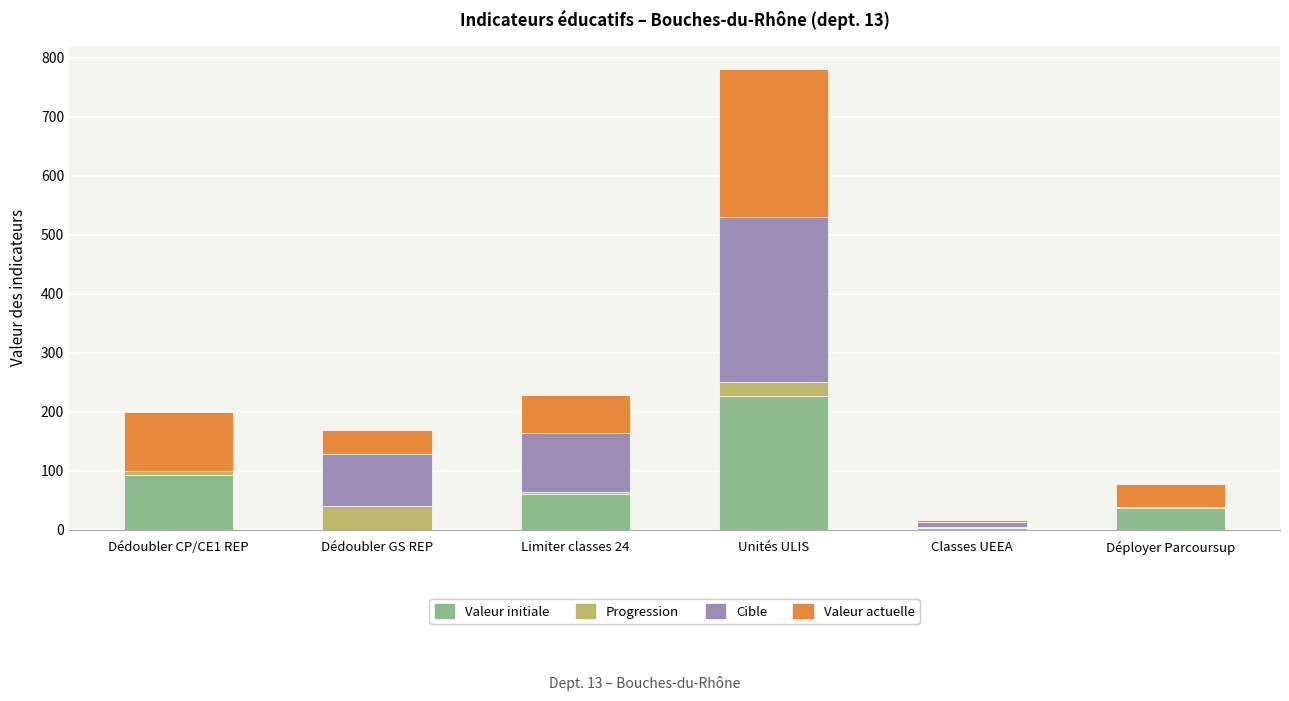

At which category is the sum across all series the highest?

Unités ULIS